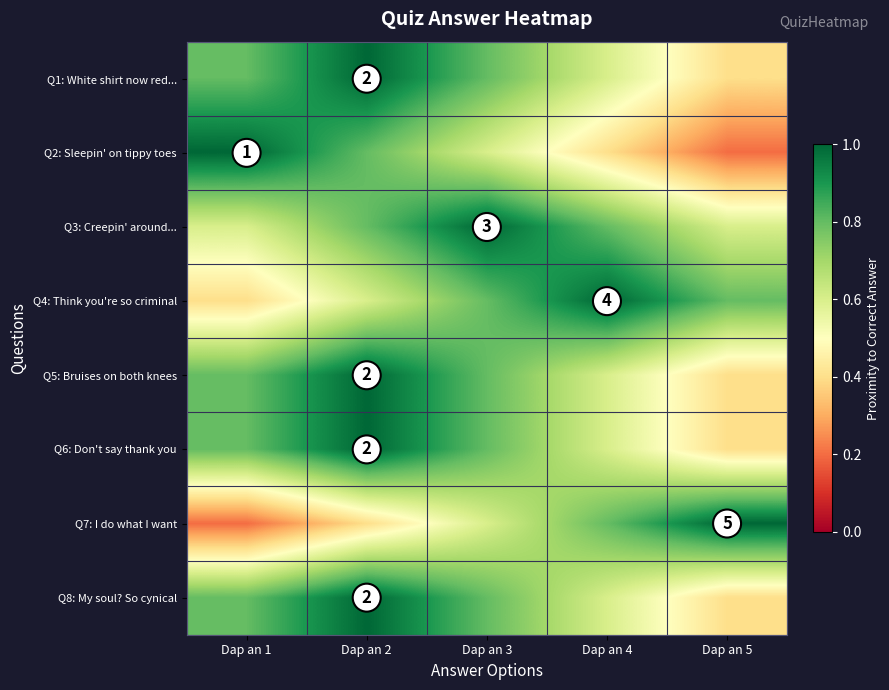

How many data points does each series have?

5